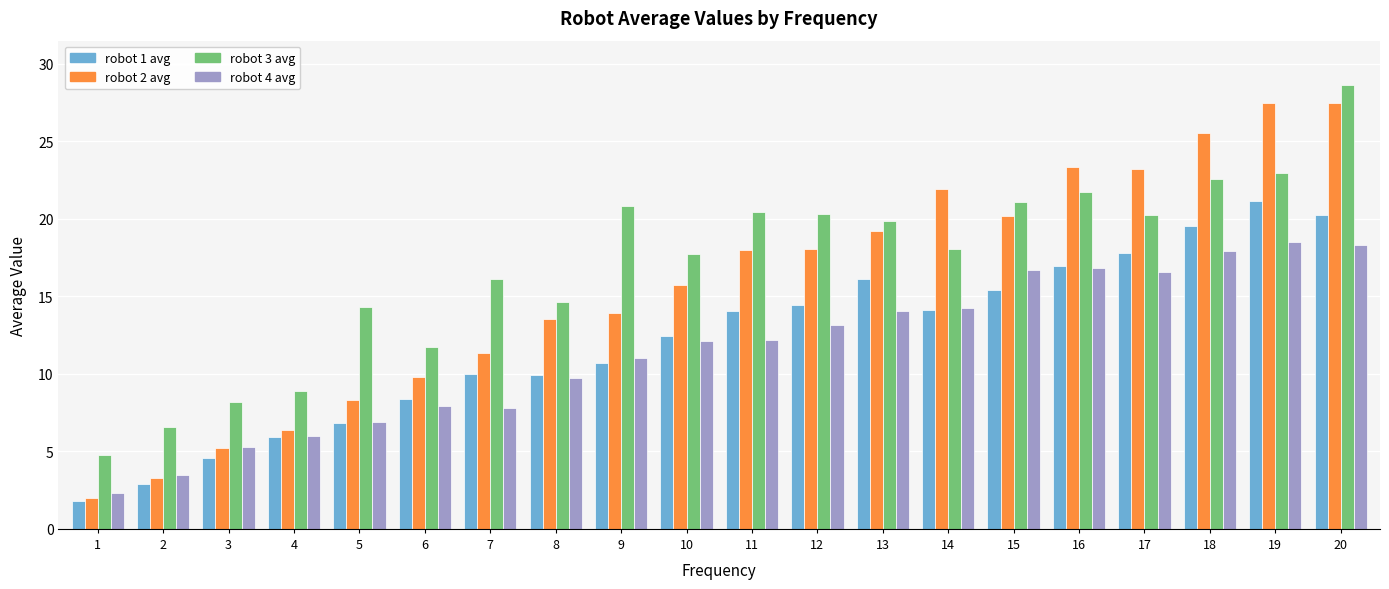

How many values in the robot 1 avg series exceed 14?

10